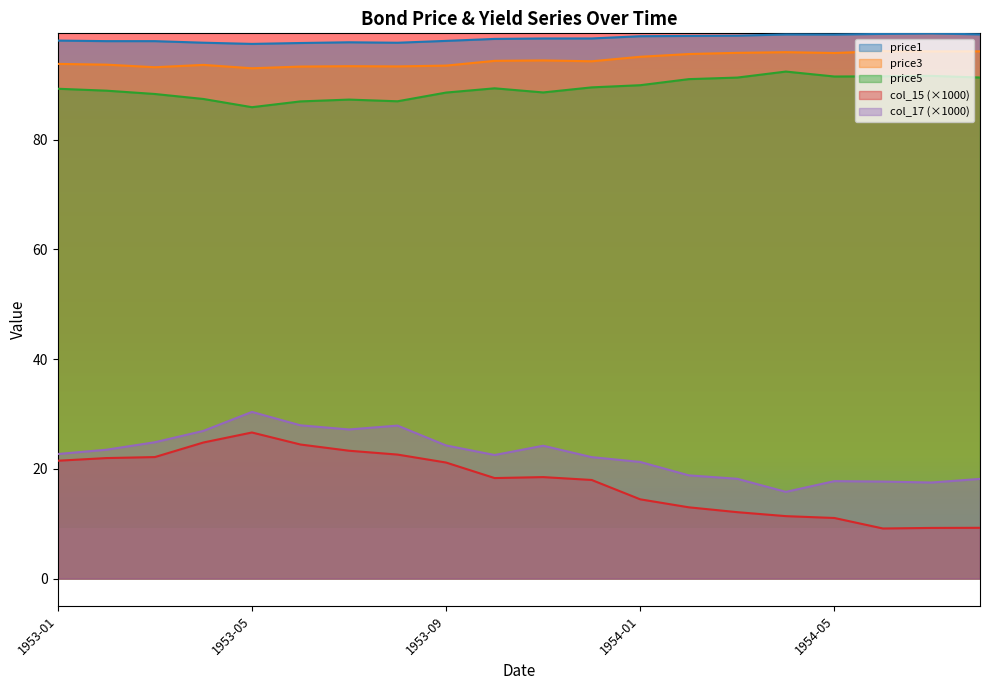

List the labels in order of price1 value, smallest first.

1953-05, 1953-06, 1953-08, 1953-04, 1953-07, 1953-03, 1953-02, 1953-09, 1953-01, 1953-10, 1953-11, 1953-12, 1954-01, 1954-02, 1954-03, 1954-05, 1954-04, 1954-08, 1954-06, 1954-07